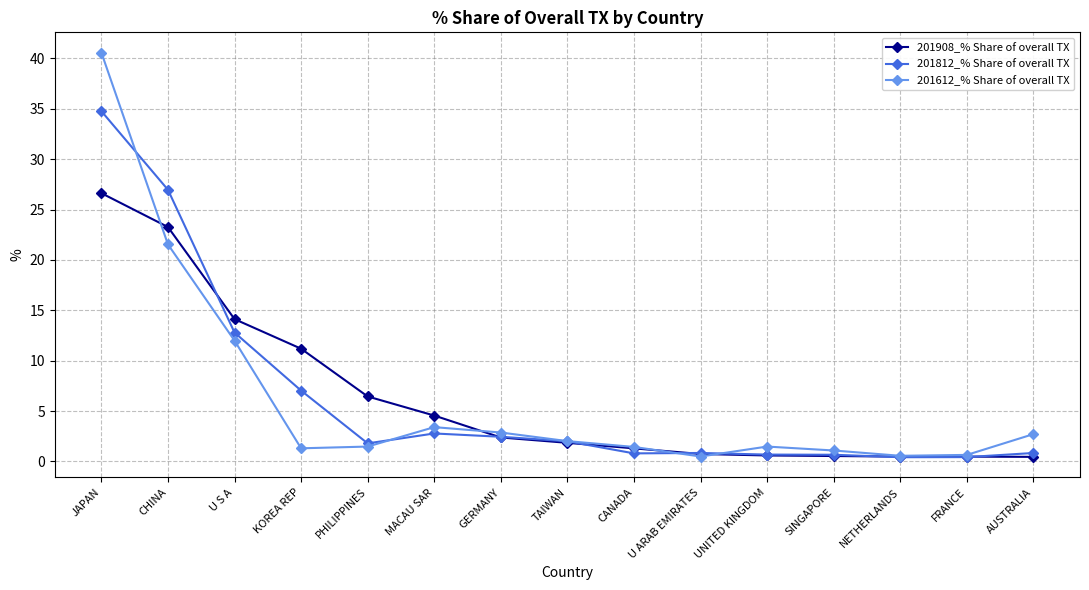

At which category is the sum across all series the highest?

JAPAN